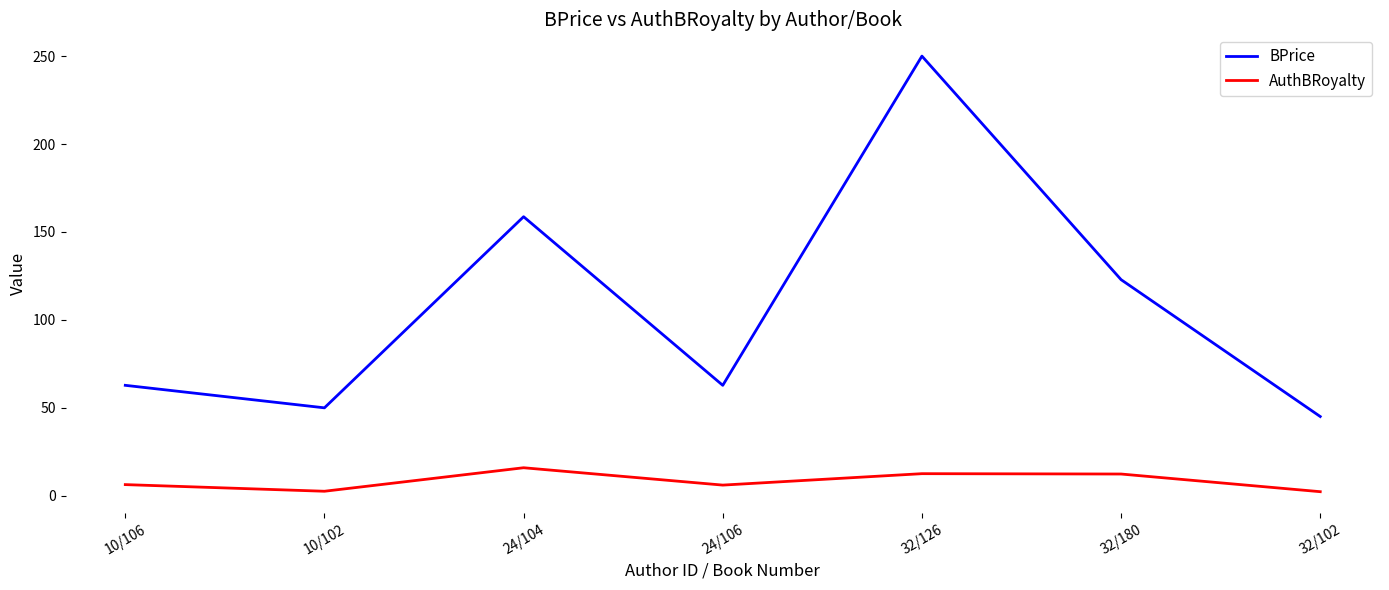

Between 32/180 and 32/102, which series saw the biggest shift?

BPrice